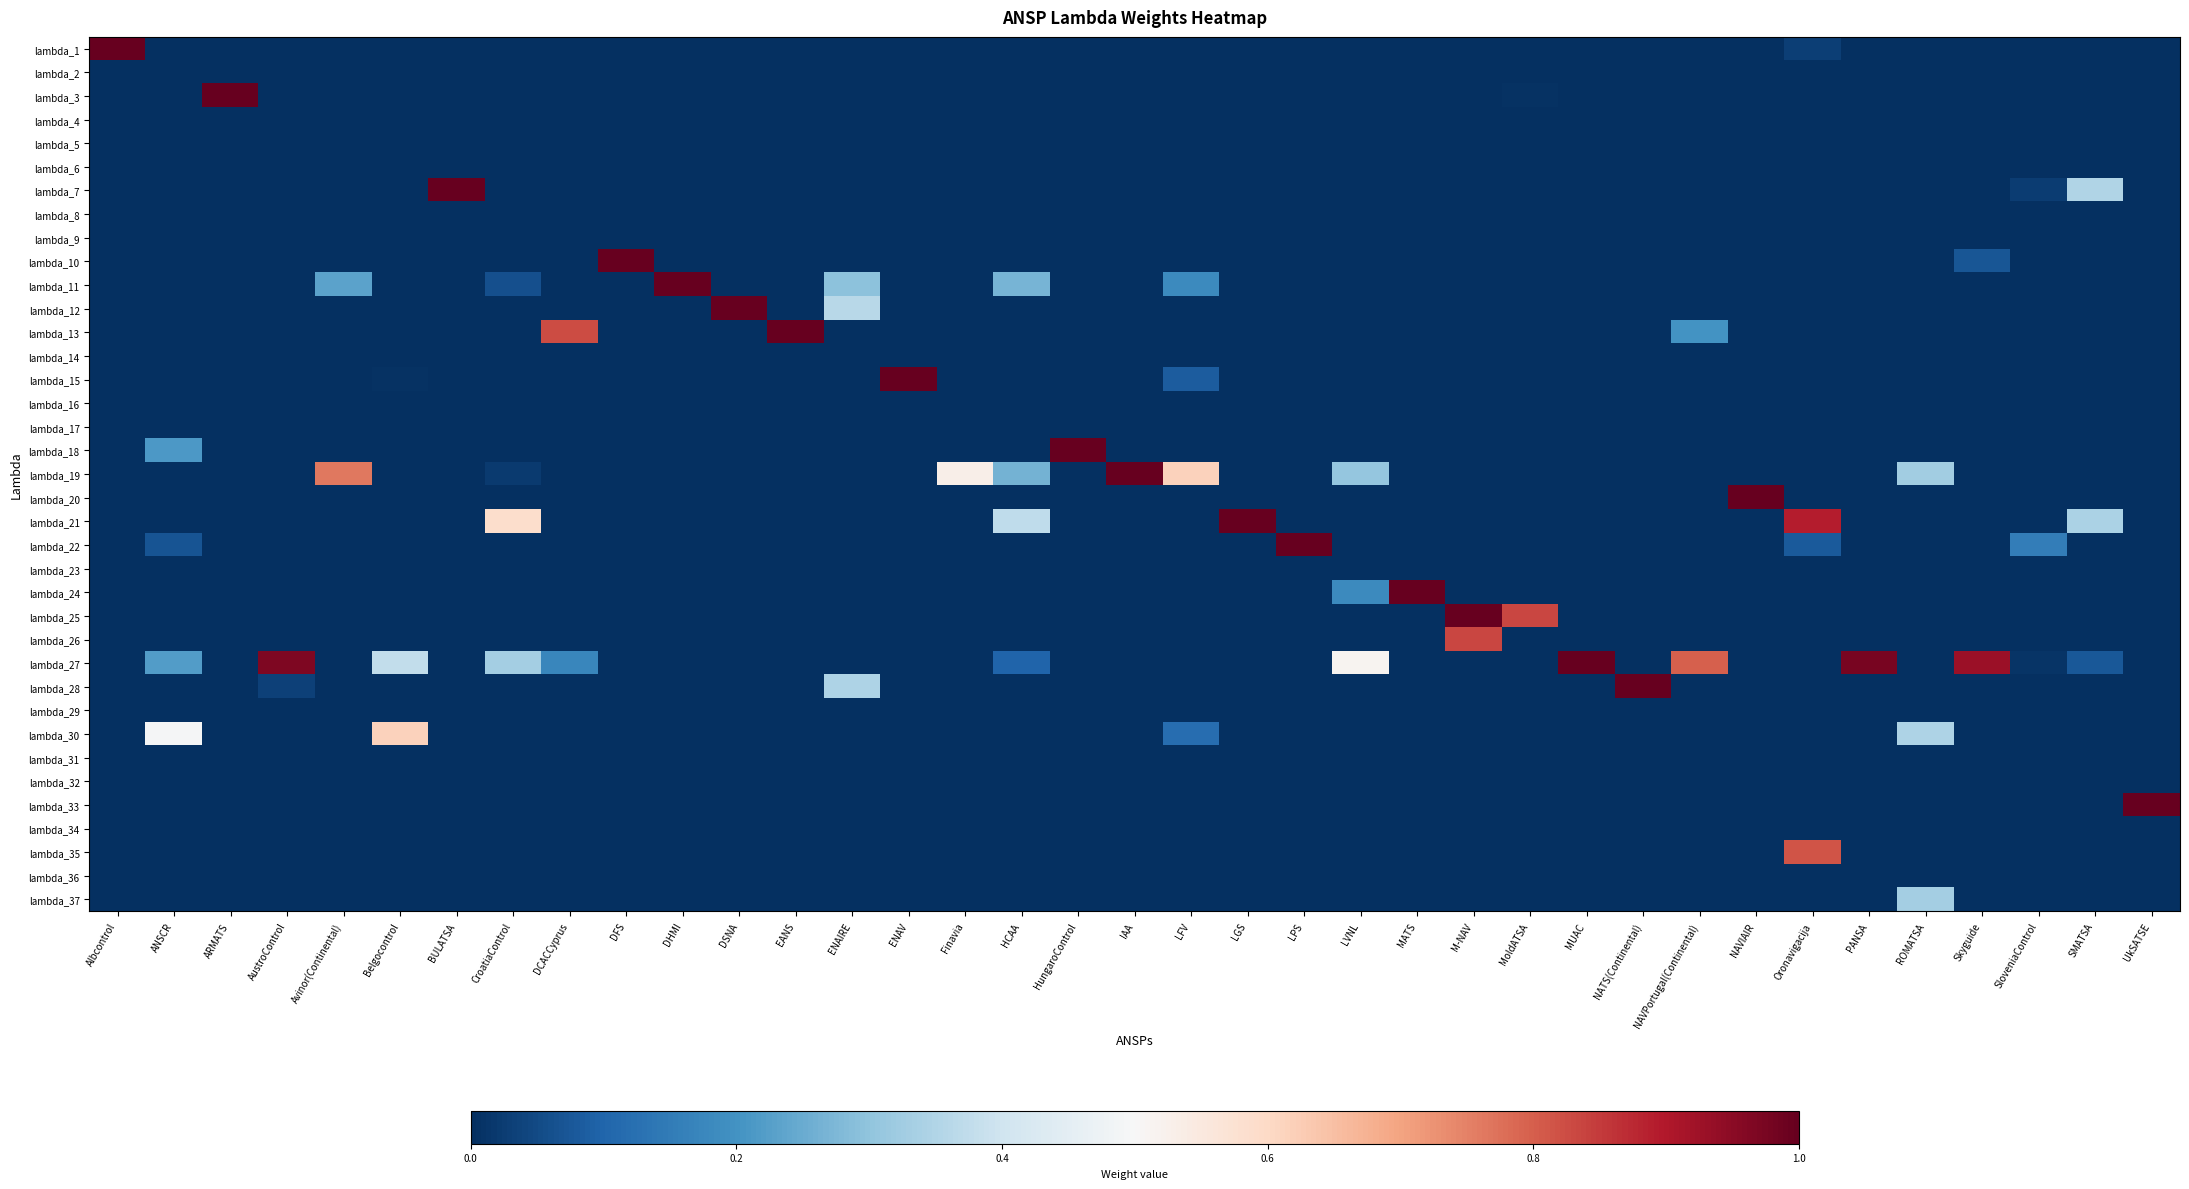

Which category has the highest value across all series?

Albcontrol